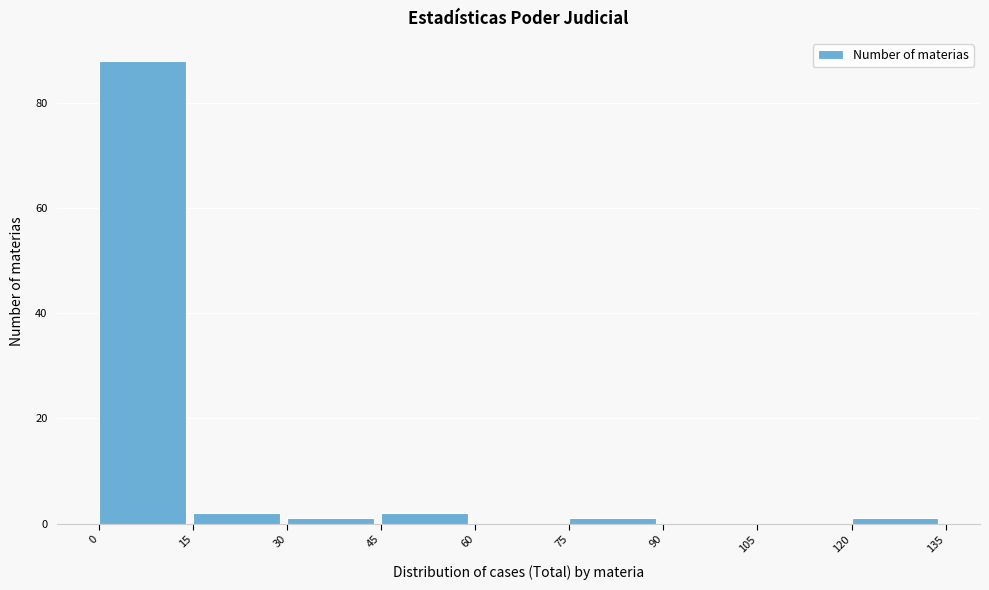

Reading left to right, list every bar in this chart as the range it spans on the x-axis followed by its height. The values are not printed on the chart, so give them approximately, as read against the axis.

0 to 15: 88
15 to 30: 2
30 to 45: under 2
45 to 60: 2
60 to 75: 0
75 to 90: under 2
90 to 105: 0
105 to 120: 0
120 to 135: under 2